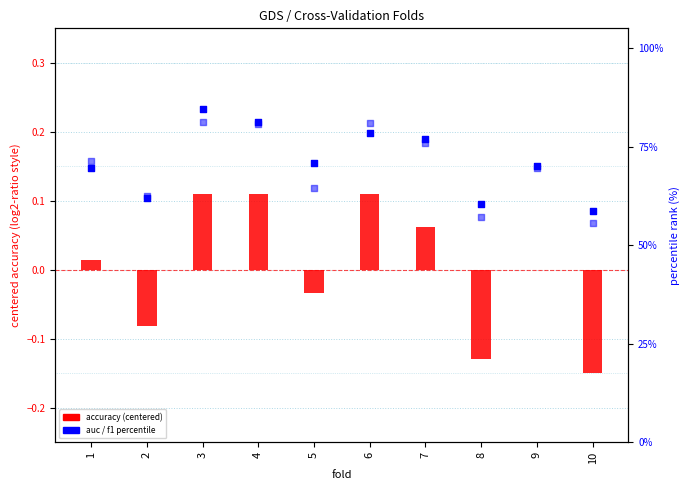

At how many categories does at least one series exceed 34?

10